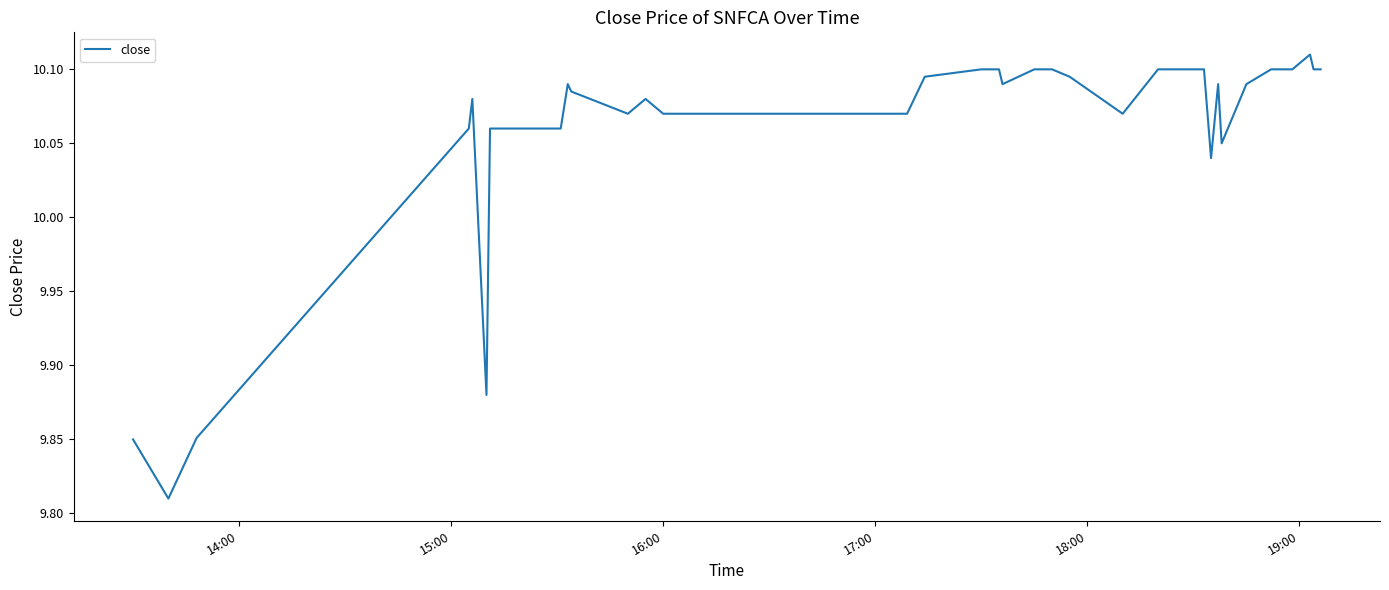

What is the difference between the maximum and minimum values?

0.3